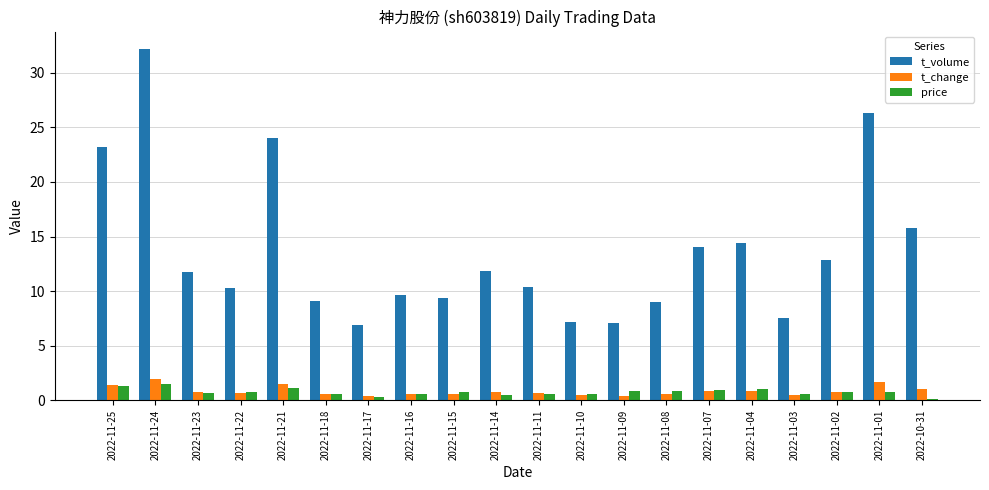

Where is t_volume nearest to the value 19?

2022-10-31